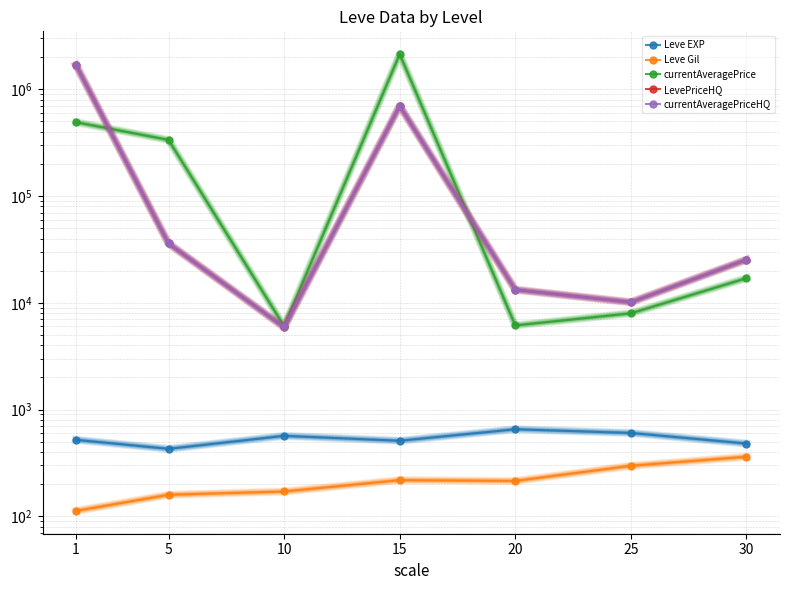

Reading left to right, what are all the values shown in this chart?

Leve EXP: 1=520.0	5=428.3	10=566.7	15=510.0	20=653.3	25=603.3	30=480.0
Leve Gil: 1=112.3	5=159.0	10=170.7	15=218.0	20=214.2	25=297.3	30=361.0
currentAveragePrice: 1=491517.8	5=335689.5	10=6031.8	15=2133246.3	20=6137.6	25=7968.6	30=16994.5
LevePriceHQ: 1=1682989.8	5=35936.1	10=5900.0	15=699338.0	20=13256.3	25=10125.0	30=25349.8
currentAveragePriceHQ: 1=1682989.8	5=35936.1	10=5900.0	15=699338.0	20=13256.3	25=10125.0	30=25349.8